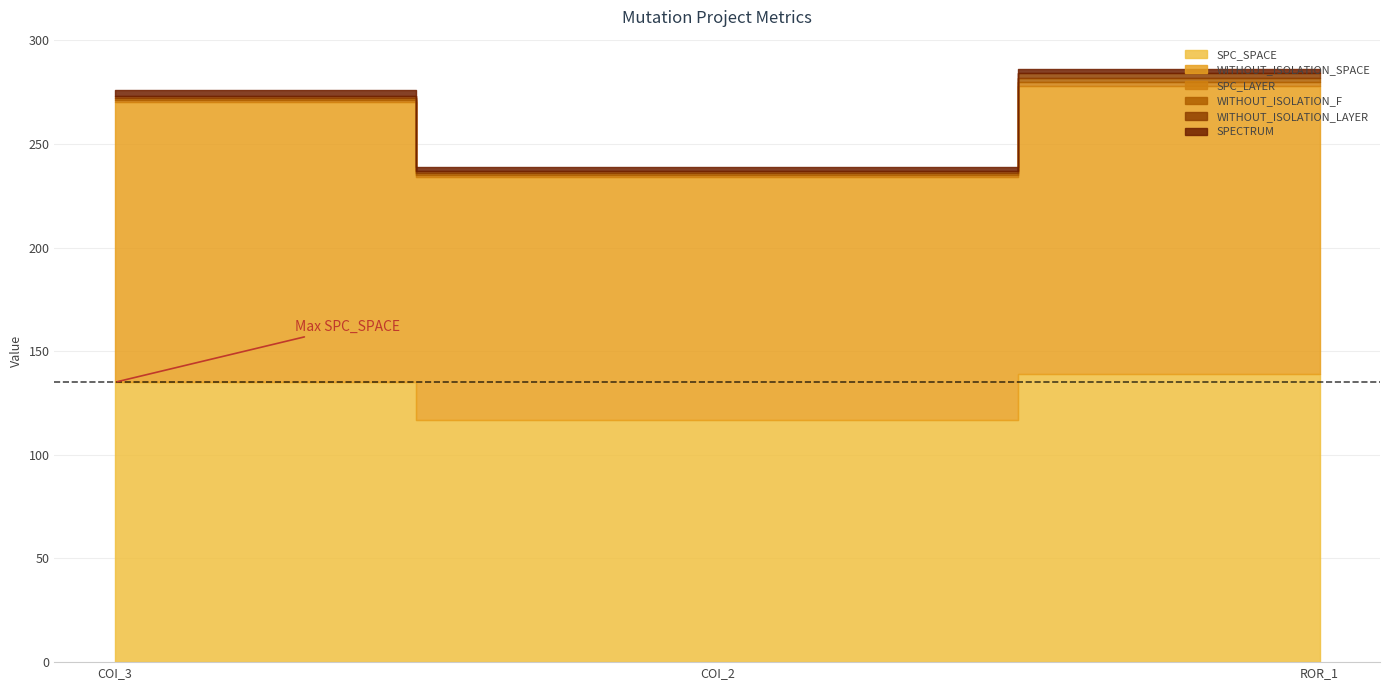

Reading left to right, list all the values displayed in this chart.

SPC_SPACE: 135	117	139
WITHOUT_ISOLATION_SPACE: 135	117	139
SPC_LAYER: 1	1	2
WITHOUT_ISOLATION_F: 1	1	2
WITHOUT_ISOLATION_LAYER: 1	1	2
SPECTRUM: 3	2	2